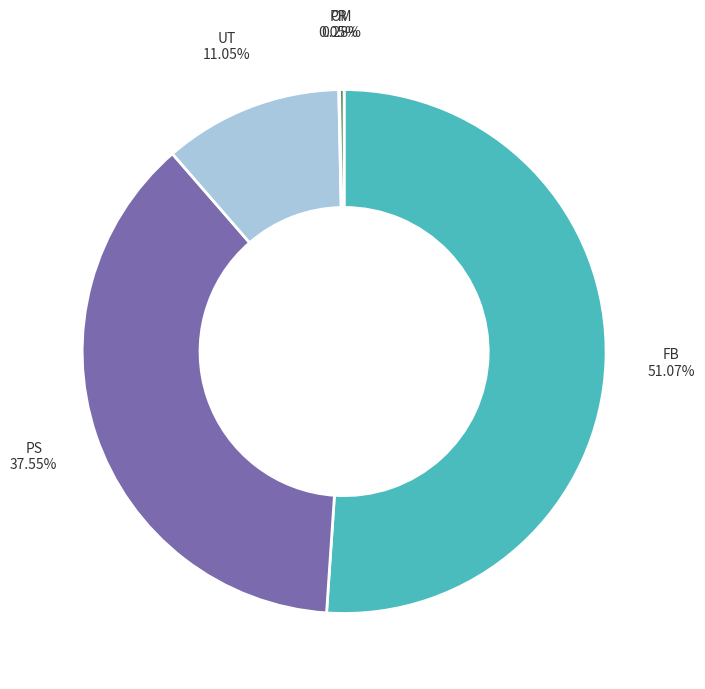

Does any single category account for the majority?

Yes